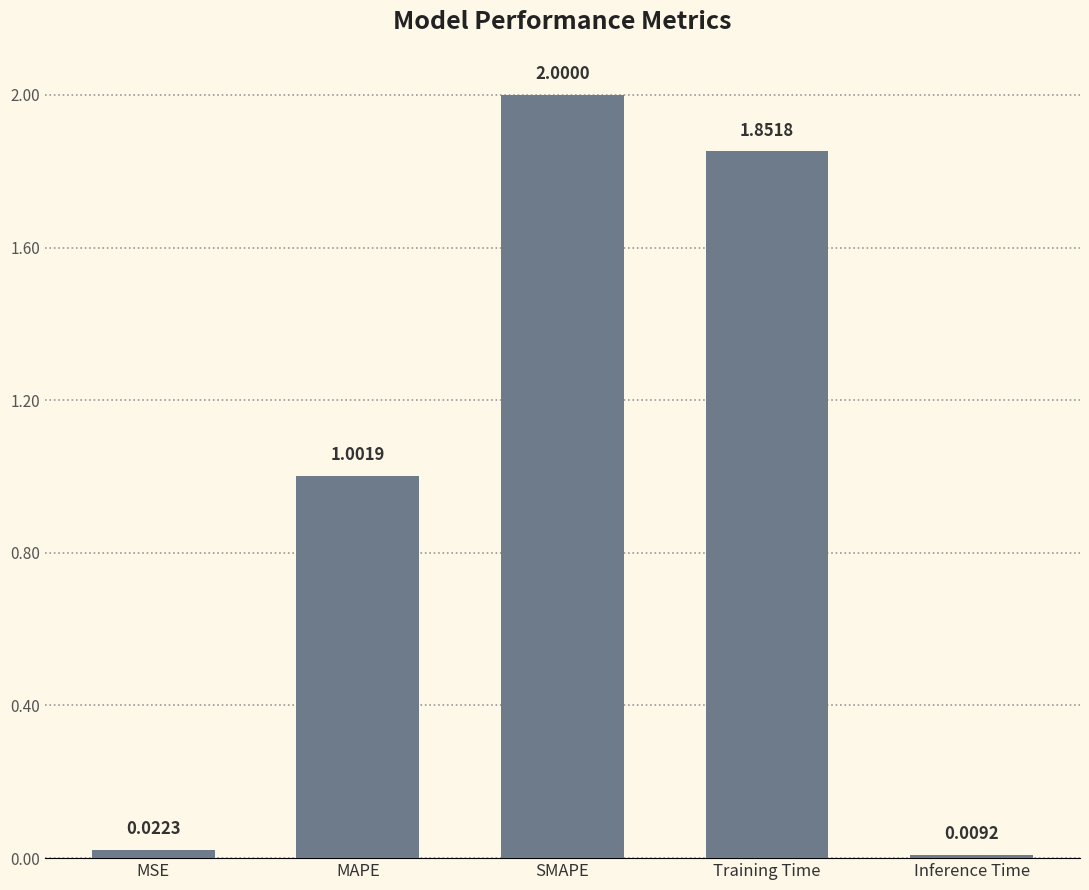

What is the label of the 3rd bar from the left?

SMAPE